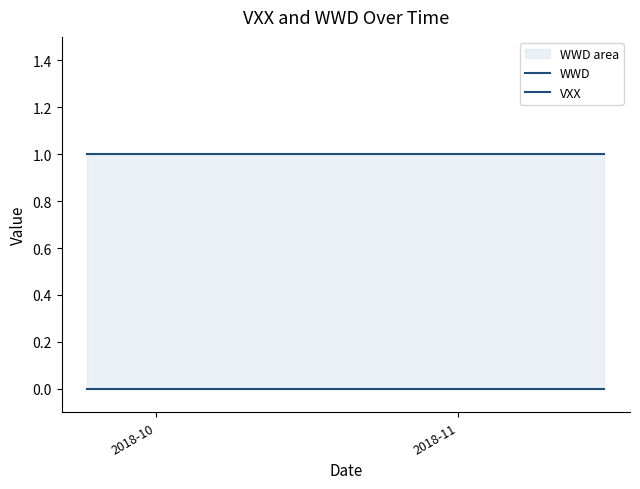

What is the label of the 2nd point from the left?

2018-11